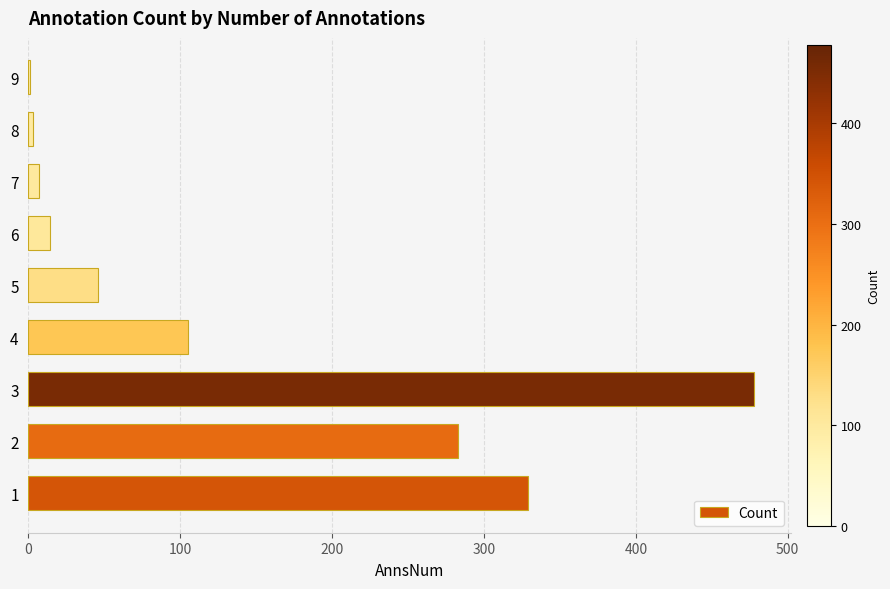

What is the greatest value displayed?

478